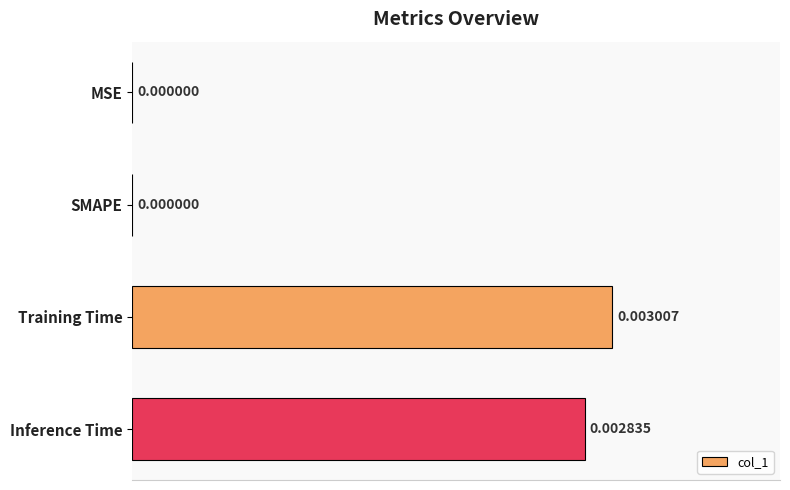

How many positive values are there?

2